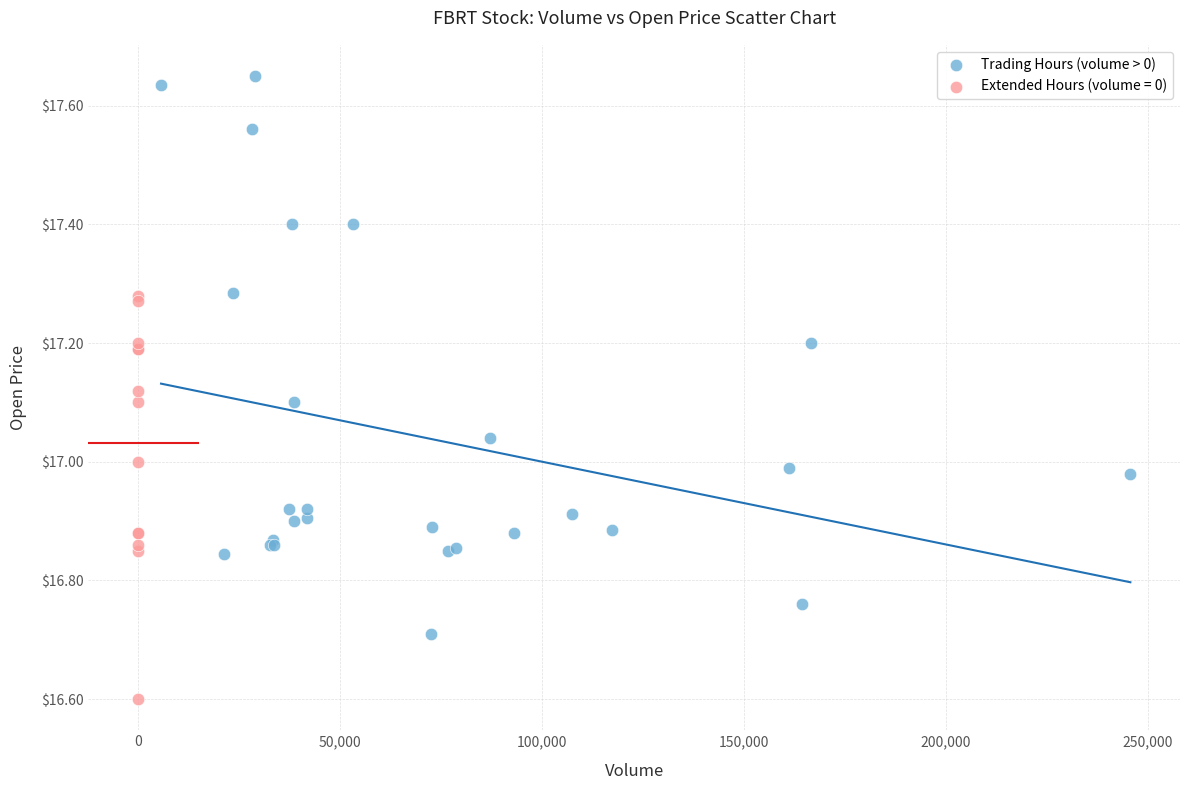

Which series reaches the minimum Y coordinate?

Extended Hours (volume = 0)